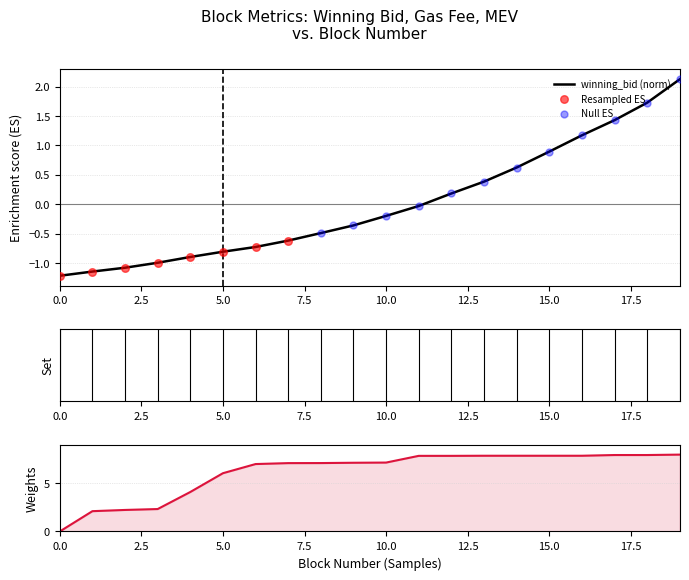

What is the total value across all series at 10?

7.0